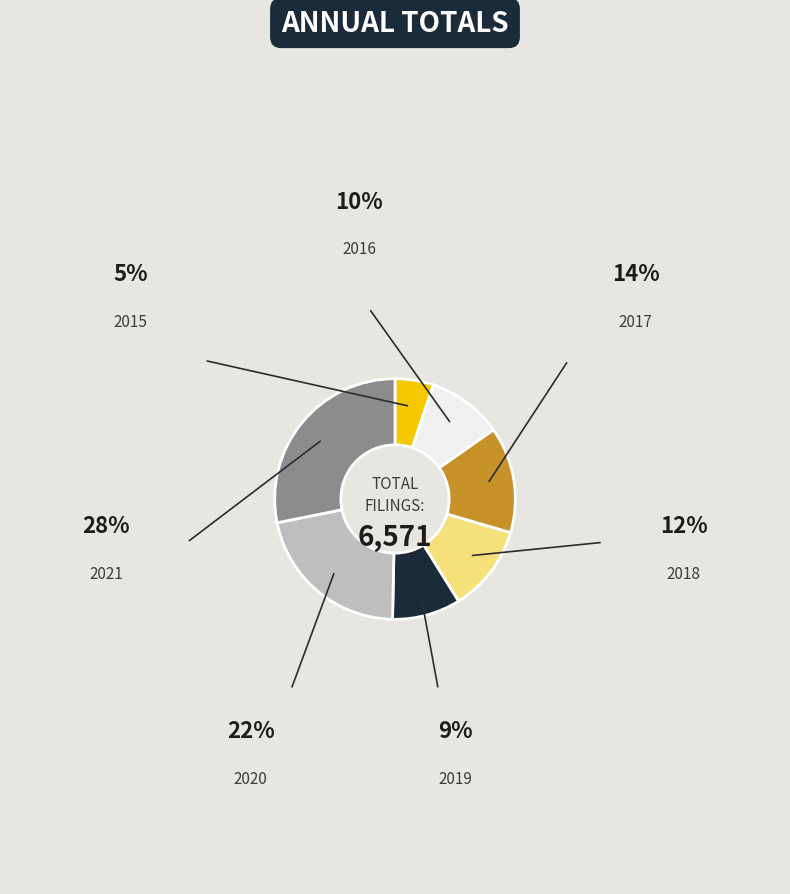

Is the sum of 2015 and 2017 greater than half?

No